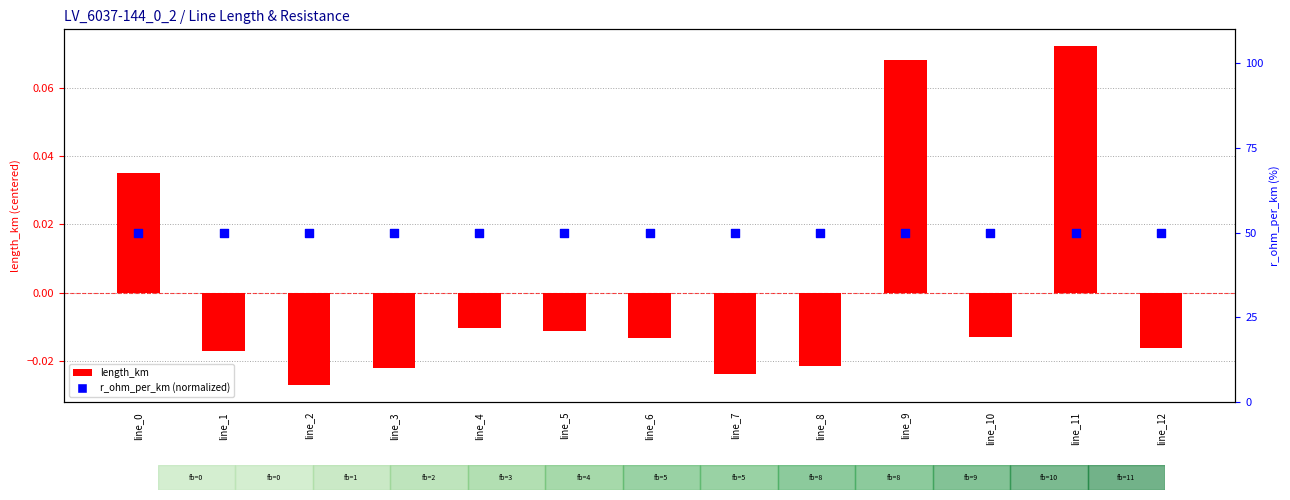

At which category is the sum across all series the highest?

line_11